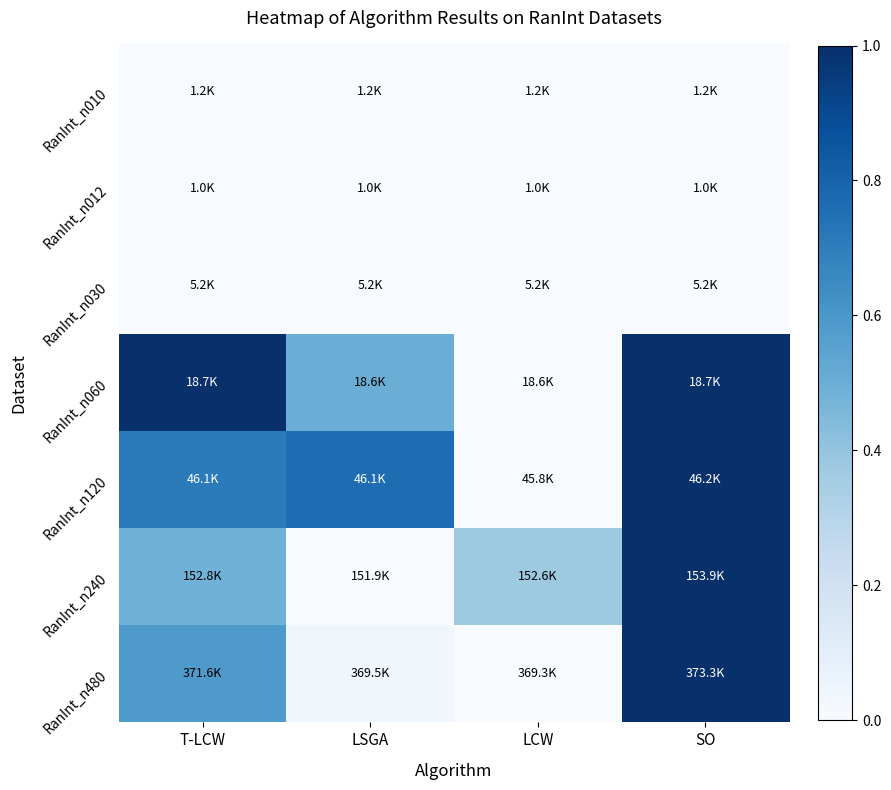

Reading left to right, list all the values displayed in this chart.

RanInt_n010: T-LCW=0.0	LSGA=0.0	LCW=0.0	SO=0.0
RanInt_n012: T-LCW=0.0	LSGA=0.0	LCW=0.0	SO=0.0
RanInt_n030: T-LCW=0.0	LSGA=0.0	LCW=0.0	SO=0.0
RanInt_n060: T-LCW=1.0	LSGA=0.5	LCW=0.0	SO=1.0
RanInt_n120: T-LCW=0.7	LSGA=0.8	LCW=0.0	SO=1.0
RanInt_n240: T-LCW=0.5	LSGA=0.0	LCW=0.4	SO=1.0
RanInt_n480: T-LCW=0.6	LSGA=0.0	LCW=0.0	SO=1.0